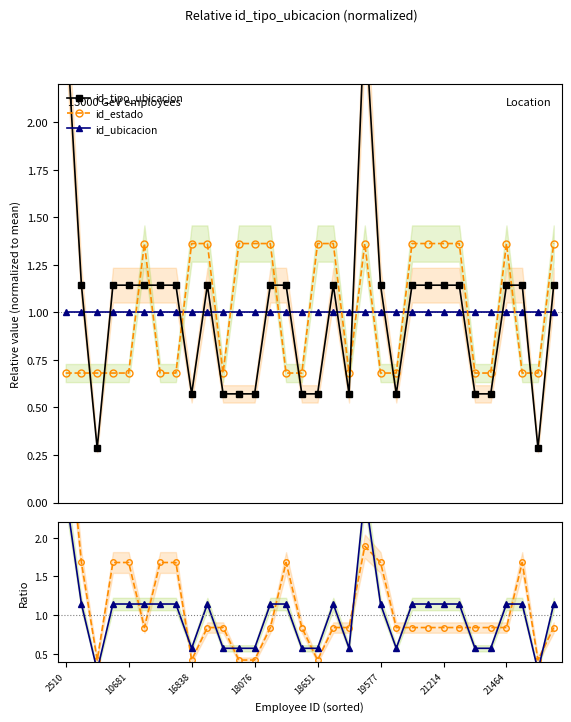

What is the maximum value for id_tipo_ubicacion / id_ubicacion?

2.6